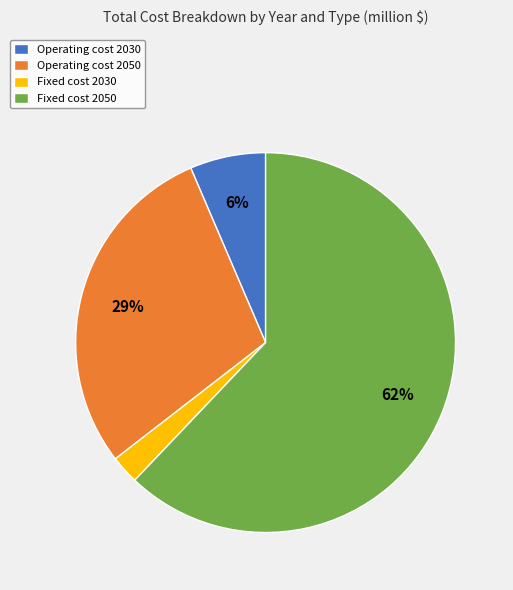

Between Operating cost 2050 and Fixed cost 2050, which is larger?

Fixed cost 2050